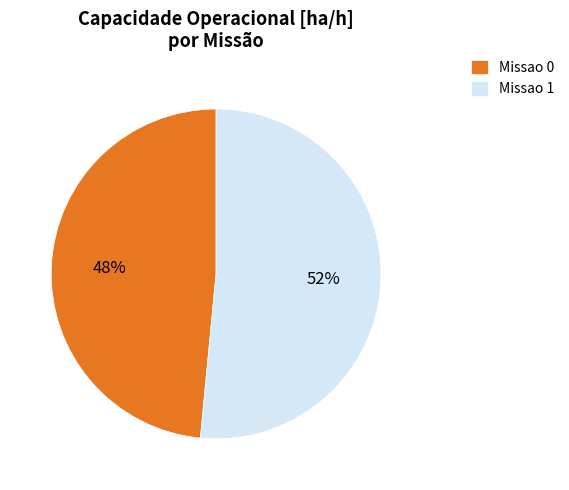

Is it true that Missao 1 is 52% of the pie?

True